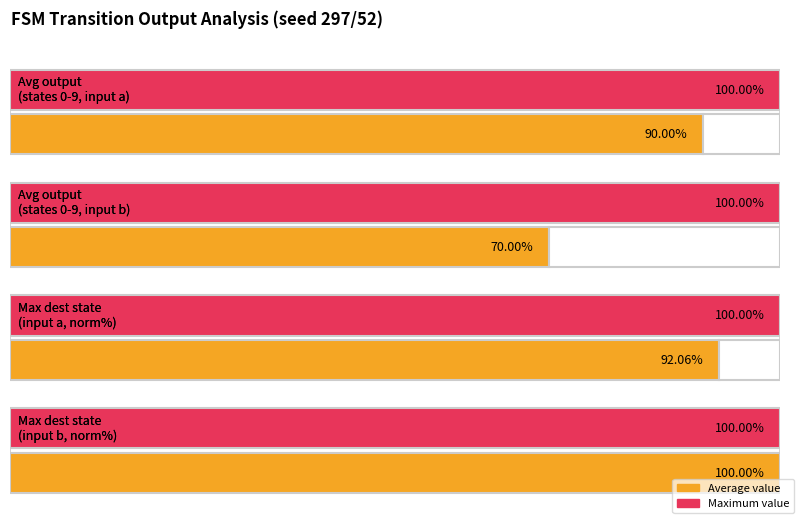

True or false: output_symbol_0 has more than 0 interior local peaks.

False